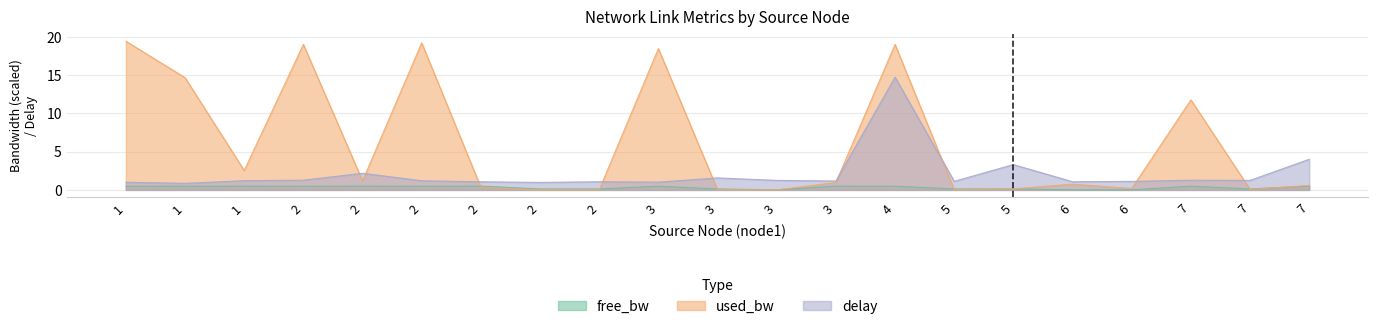

What value does the delay series have at 5?

1.1